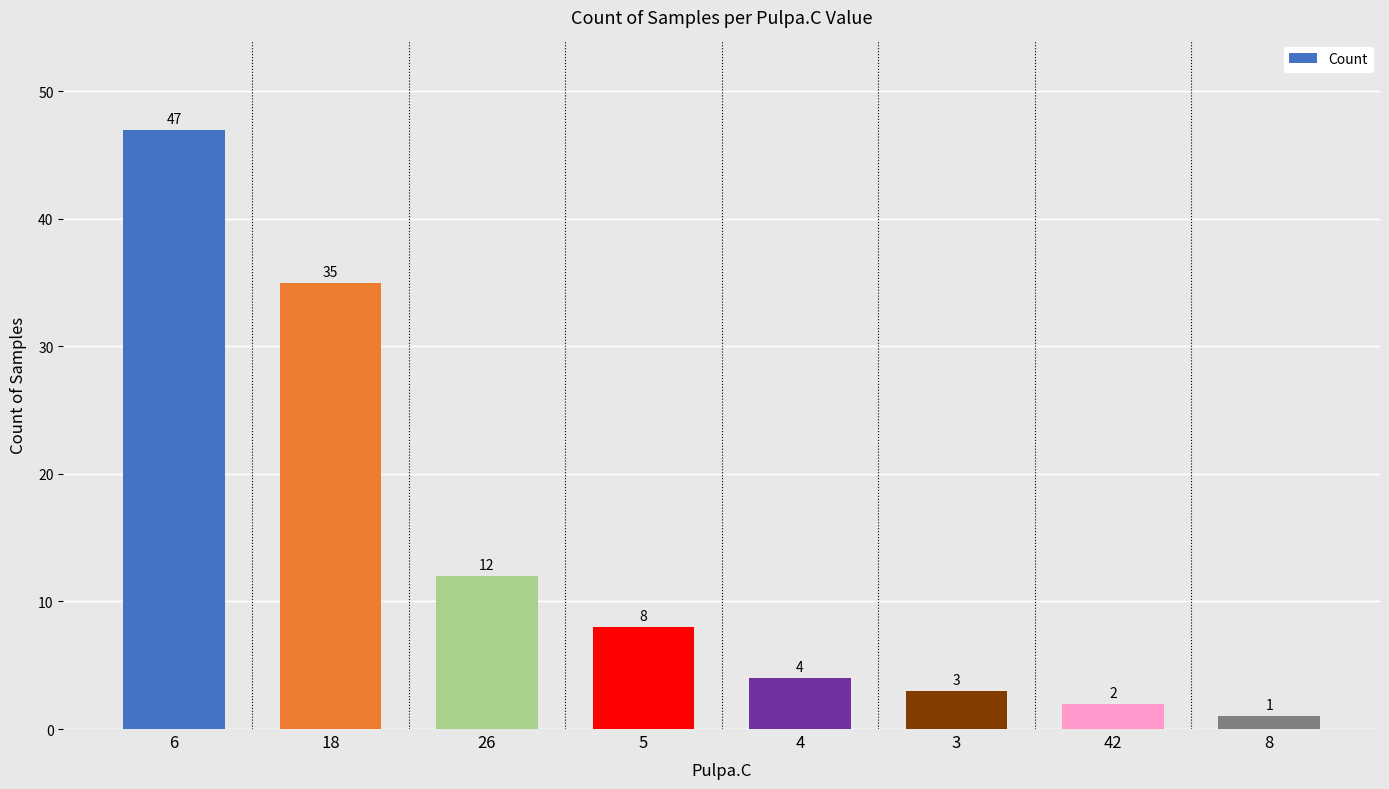

What is the sum of the values at 3 and 4?

7